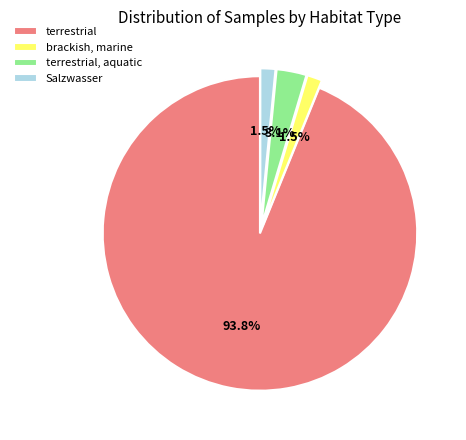

Which has a higher value, brackish, marine or terrestrial, aquatic?

terrestrial, aquatic